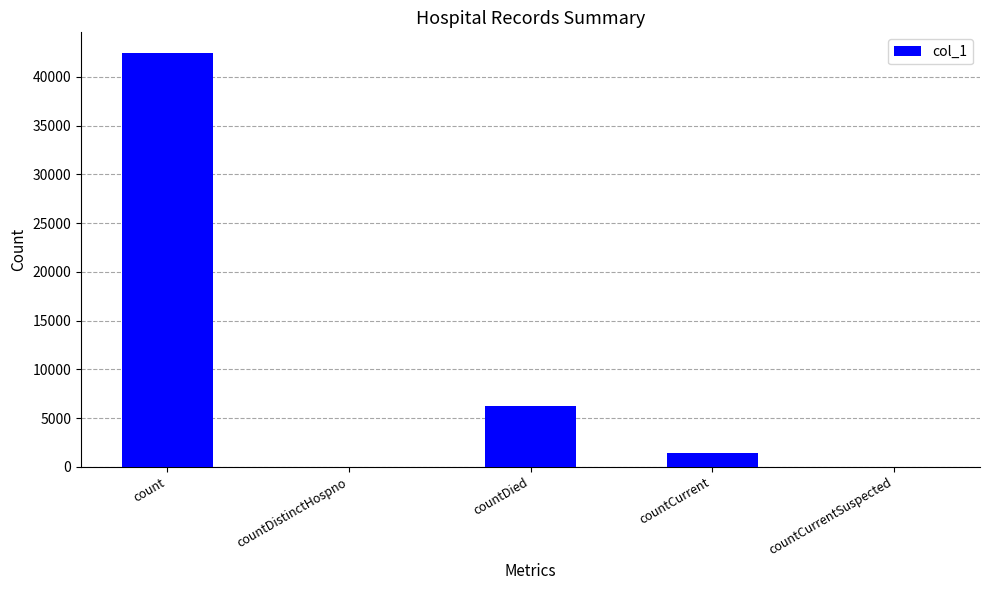

True or false: the data shows 68928 at count.

False